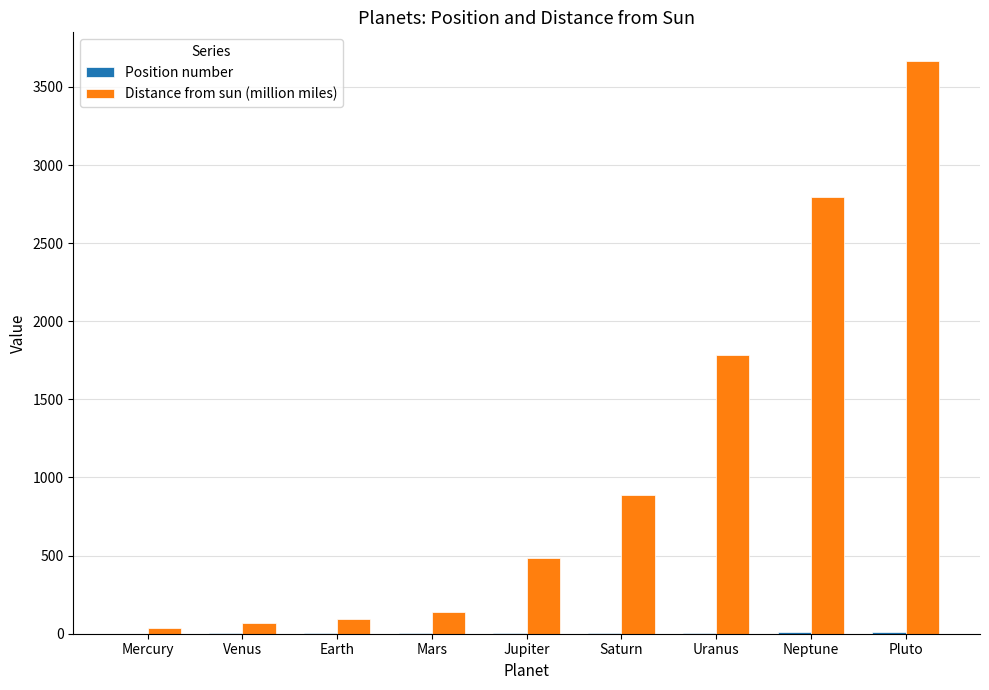

At which category is the sum across all series the highest?

Pluto